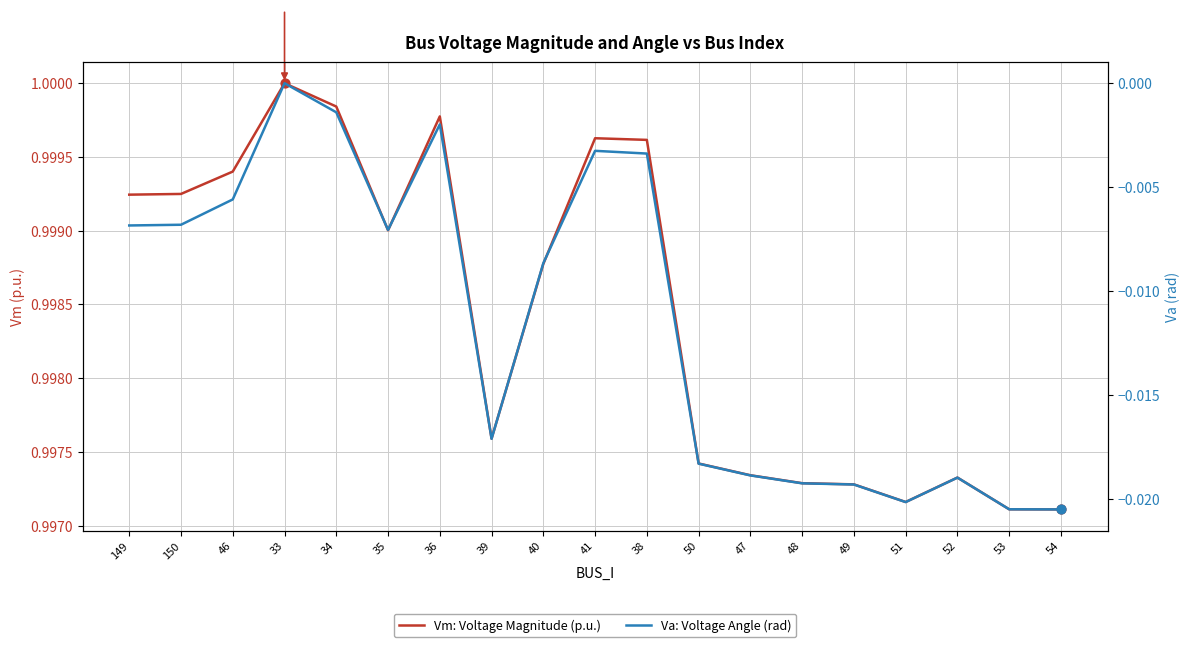

Which series contains the lowest Y value?

Va: Voltage Angle (rad)